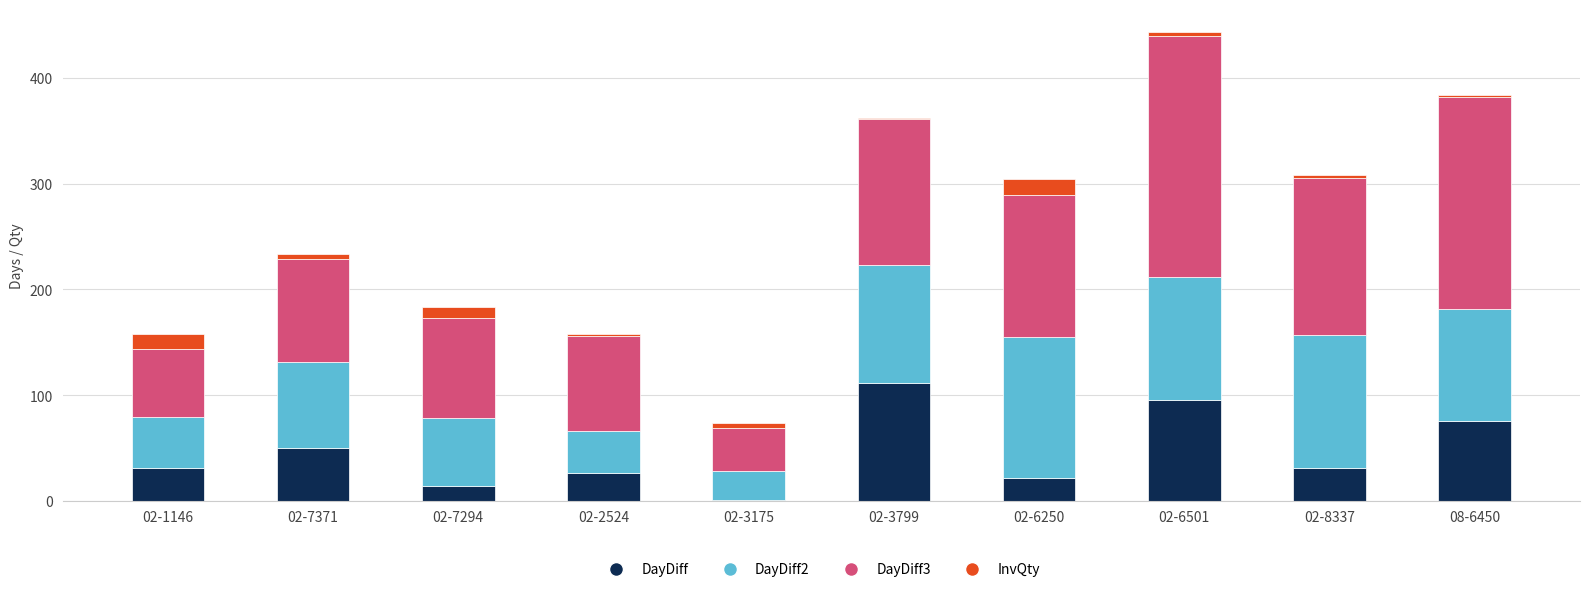

At which category is the sum across all series the highest?

02-6501